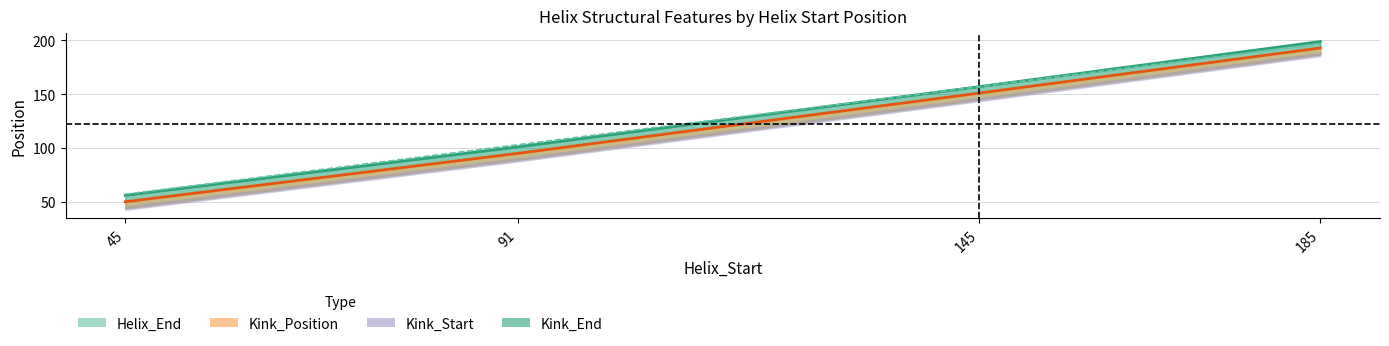

True or false: Kink_Start has more than 0 points higher than both neighbors.

False